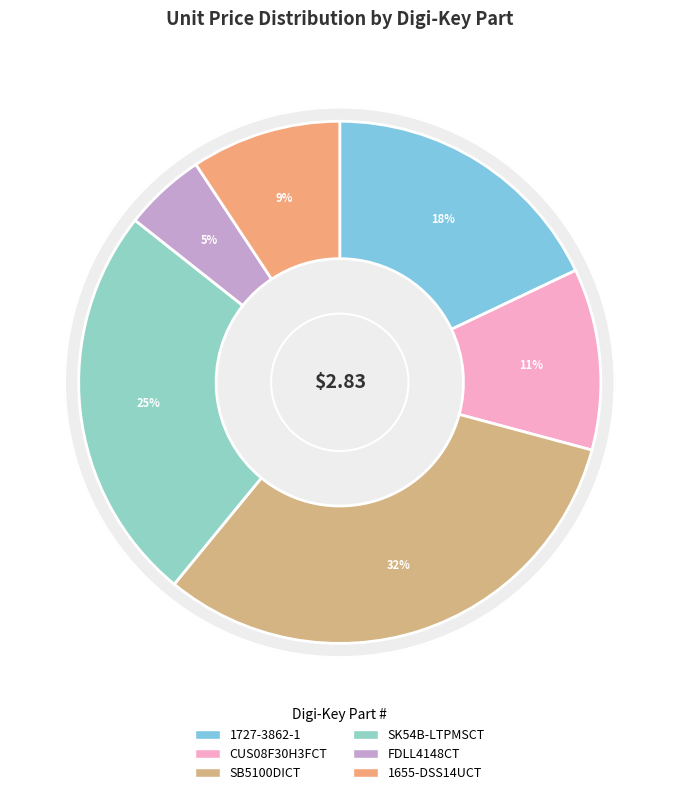

Between 1655-DSS14UCT-ND and FDLL4148CT-ND, which is larger?

1655-DSS14UCT-ND